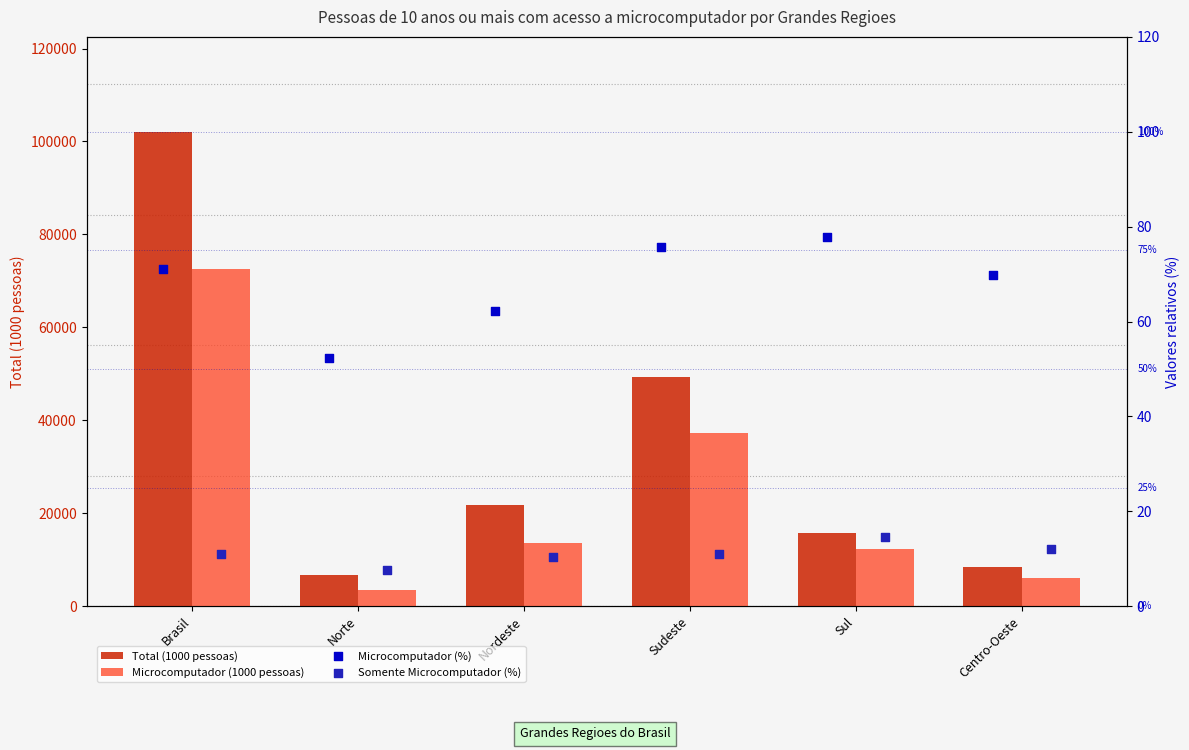

At how many categories does at least one series exceed 8691?

4